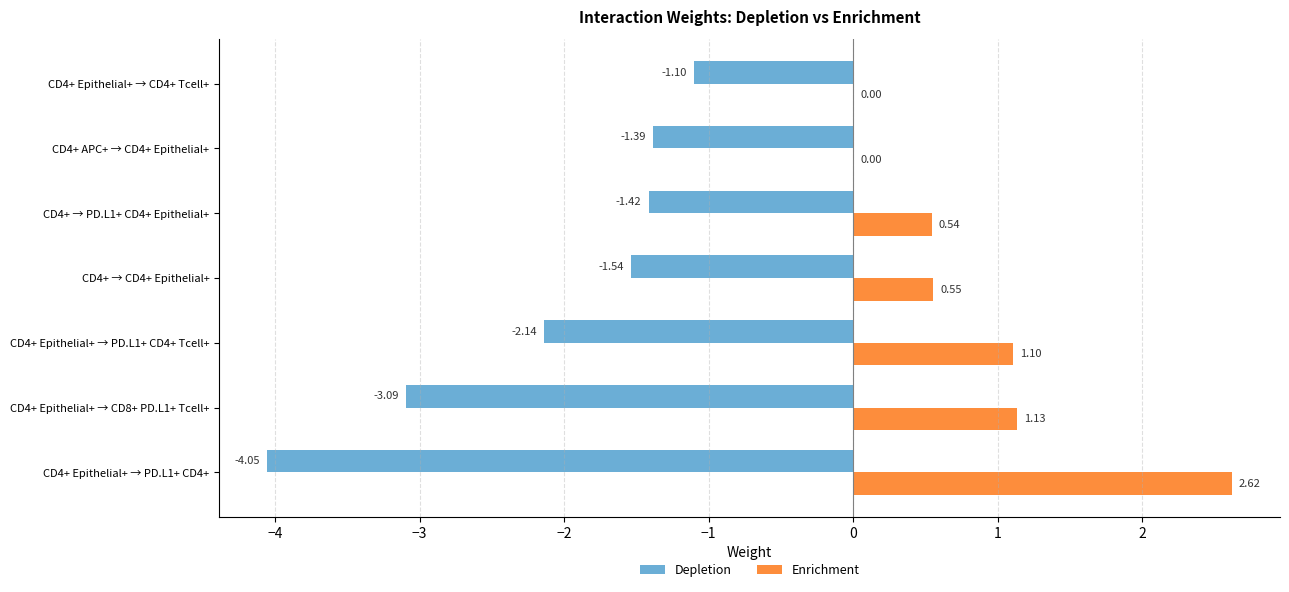

At which category is the sum across all series the highest?

CD4+ → PD.L1+ CD4+ Epithelial+